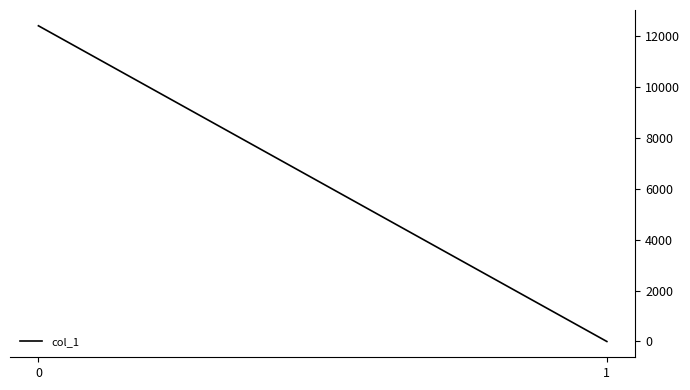

How many values are below 12382?

1